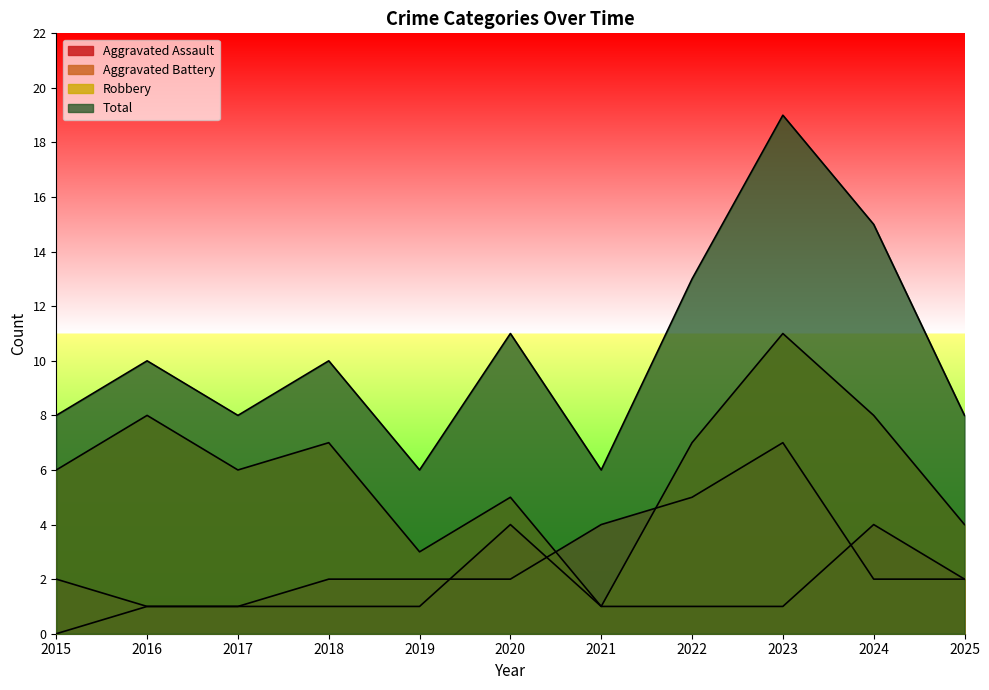

What is the maximum value for Total?

19